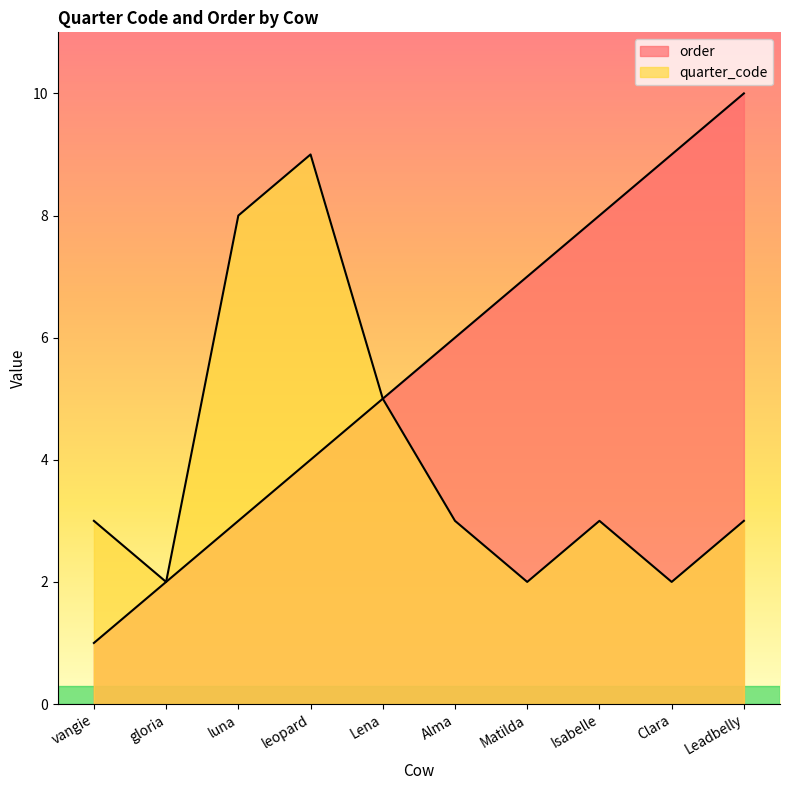

True or false: order and quarter_code cross at least once.

False